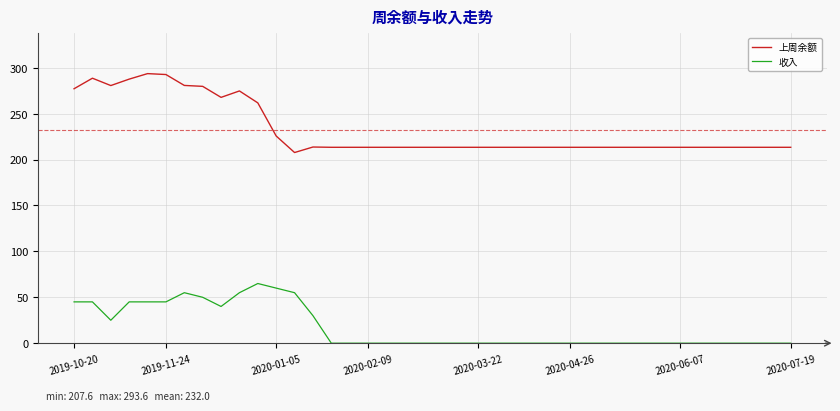

Rank the series by their average value, from highest to lowest.

上周余额, 收入